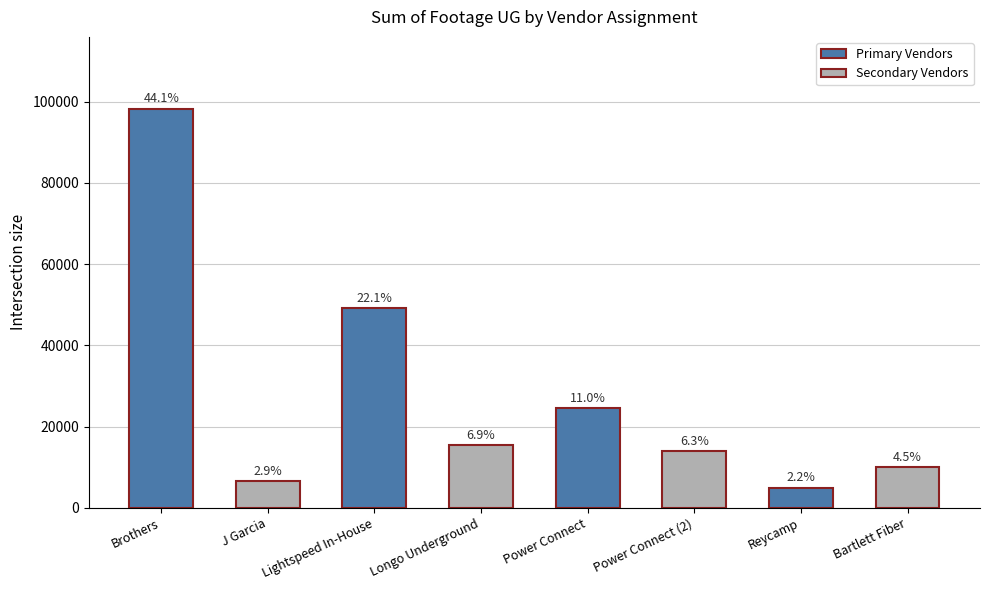

Reading right to left, extract all data points from this chart.

Bartlett Fiber=9984	Reycamp=4975	Power Connect (2)=14054	Power Connect=24514	Longo Underground=15415	Lightspeed In-House=49220	J Garcia=6526	Brothers=98274